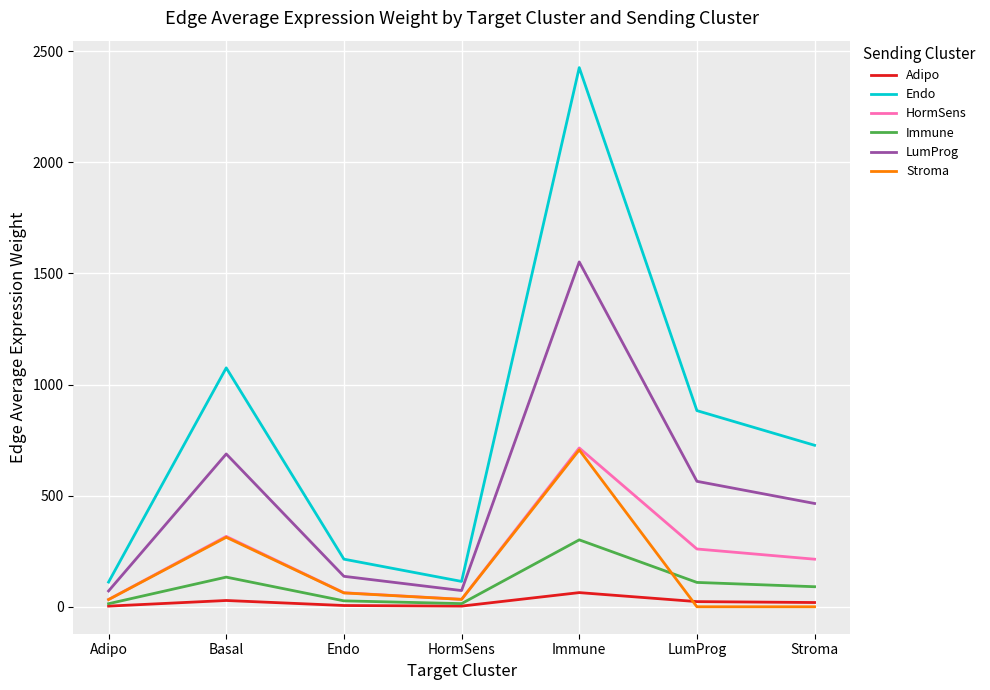

The value of LumProg at HormSens is 72.9. True or false?

True